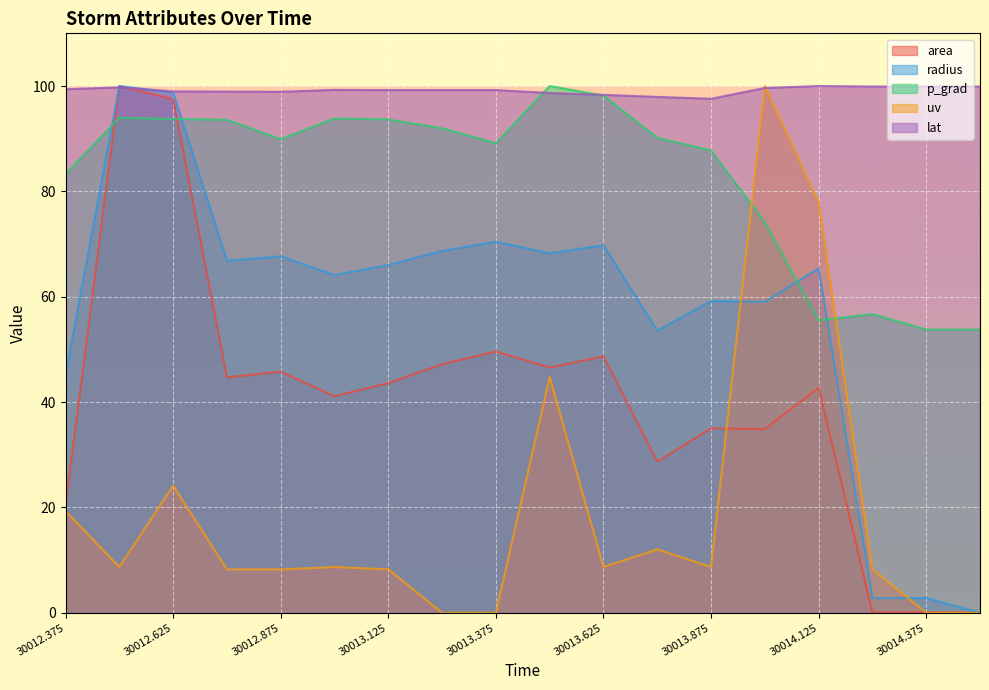

How many times do radius and p_grad cross each other?

4